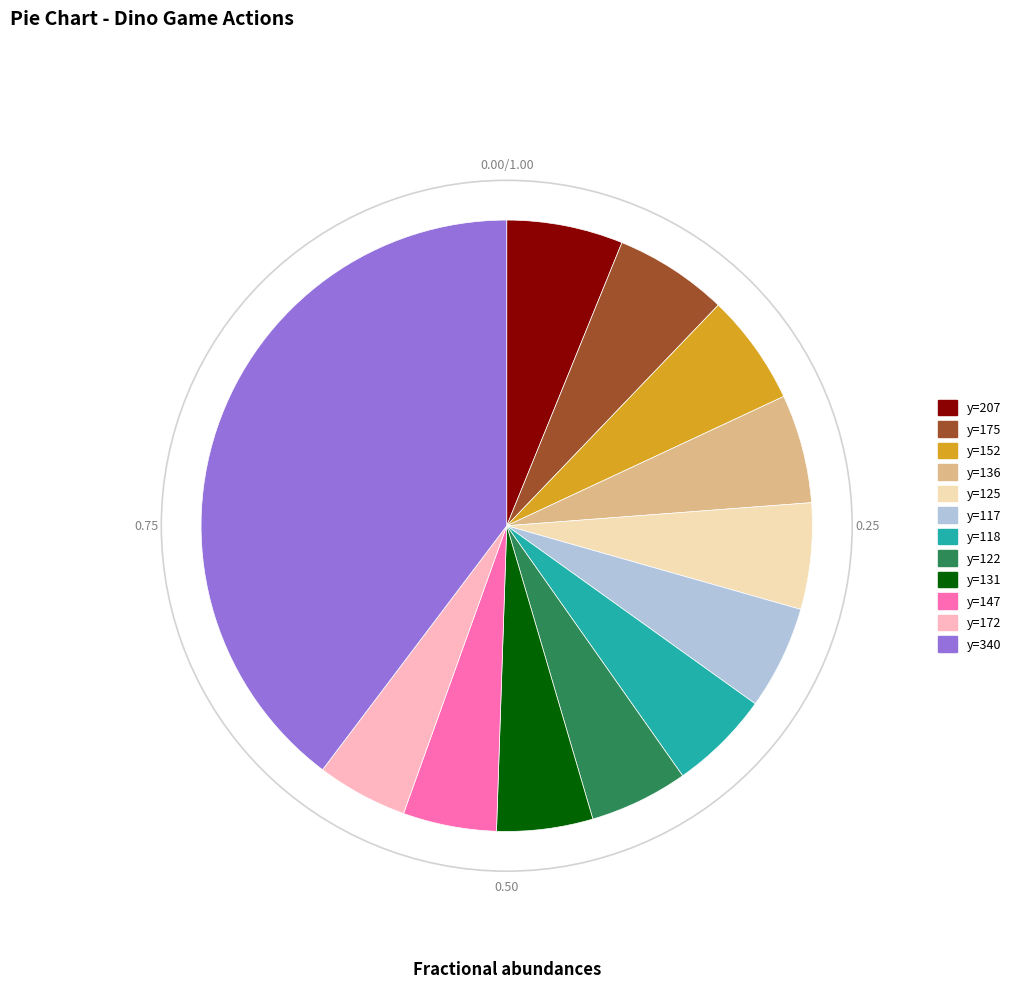

Does any single category account for the majority?

No